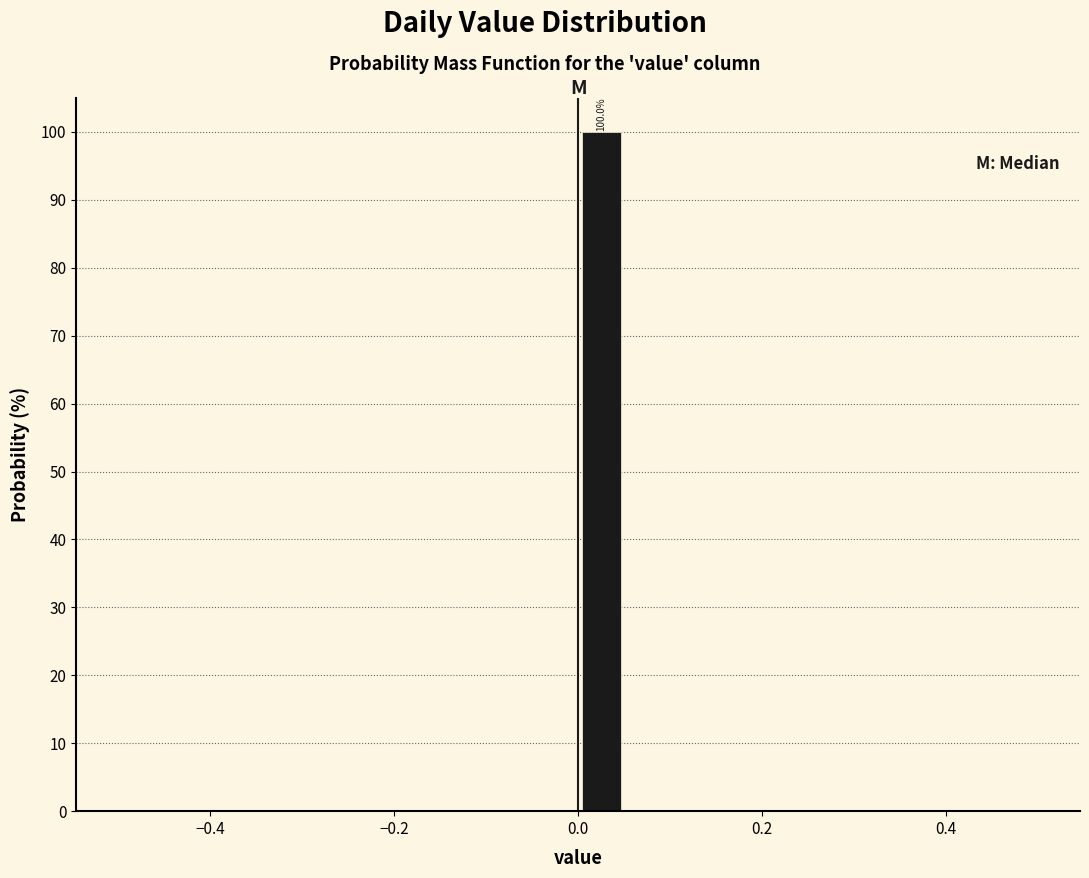

Around what value on the x-axis is the tallest bar? Give the approximate position of its centre, as read against the axis.

0.02